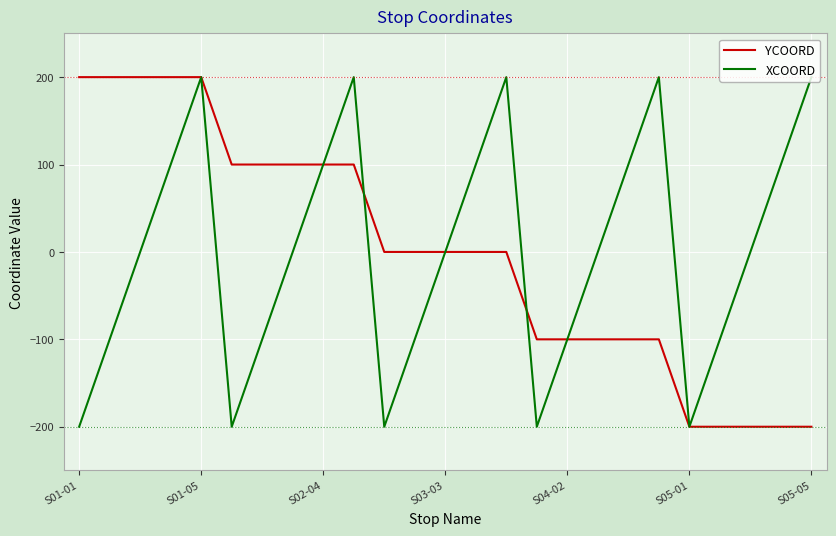

What is the maximum value shown in the chart?

200